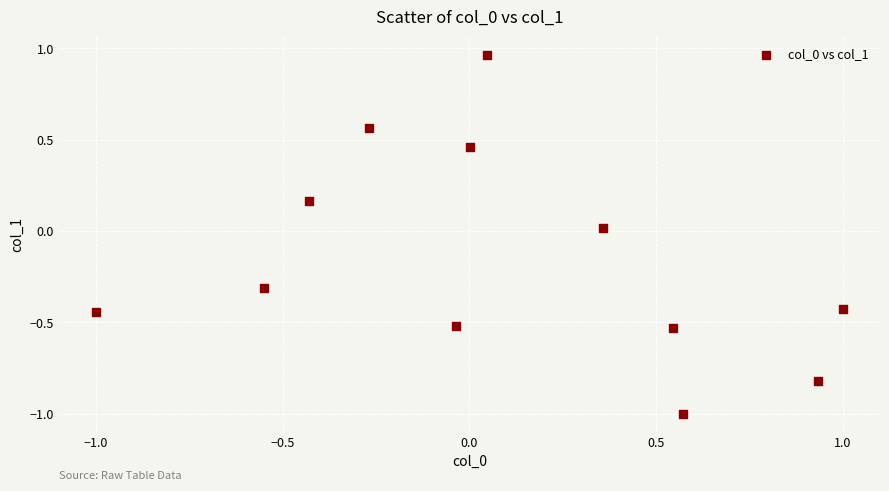

What is the range of X values (max minus min)?

2.0